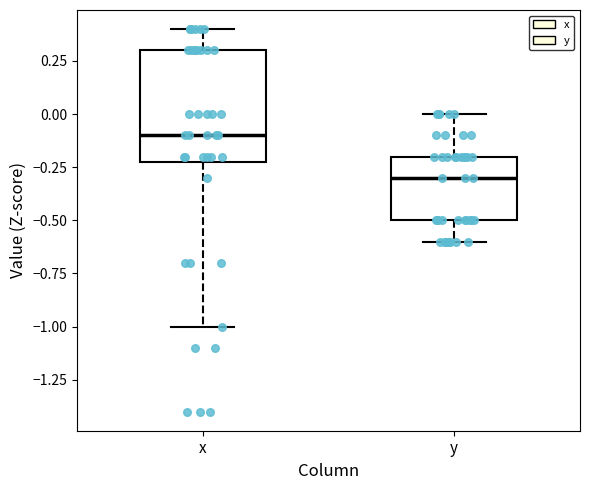

Reading left to right, transcribe this box plot: for each box, give where its median line is, the range the box spans, and where its two whiskers end, as read against the y-axis. The values are not printed on the chart, so give them approximately, as read against the axis.

x: median -0.1, box -0.2 to 0.3, whiskers -1.0 to 0.4
y: median -0.3, box -0.5 to -0.2, whiskers -0.6 to 0.0